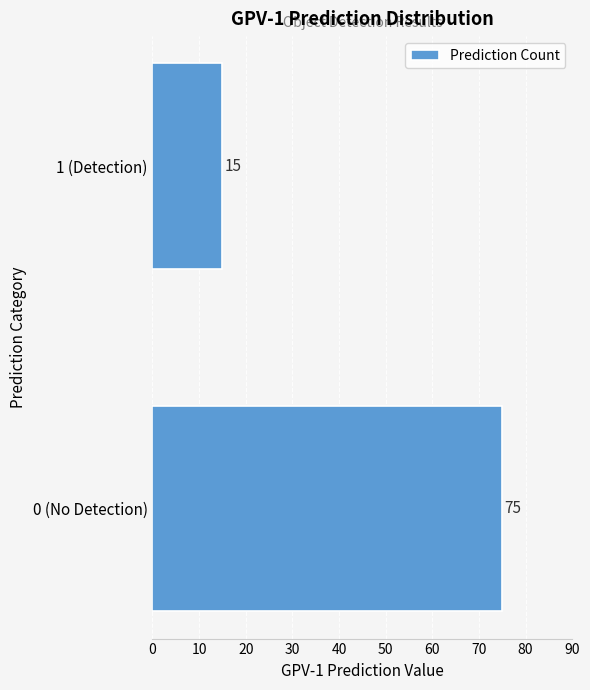

Reading bottom to top, extract all data points from this chart.

75	15